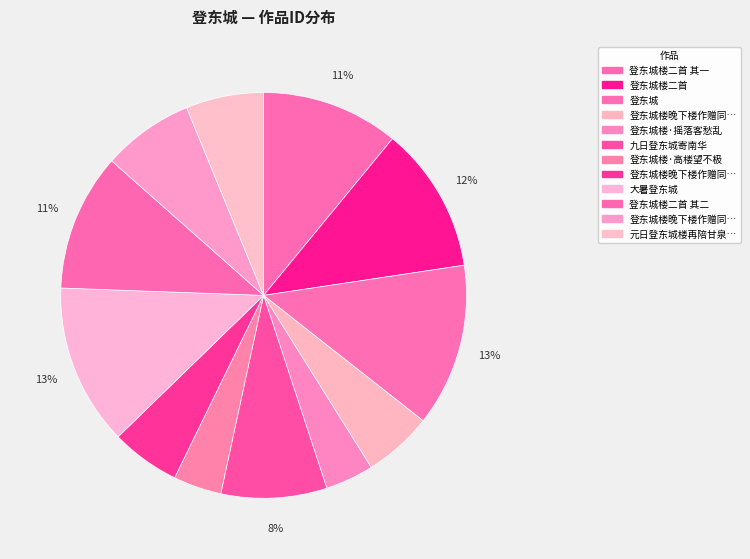

Which category has the biggest portion of the pie?

登东城